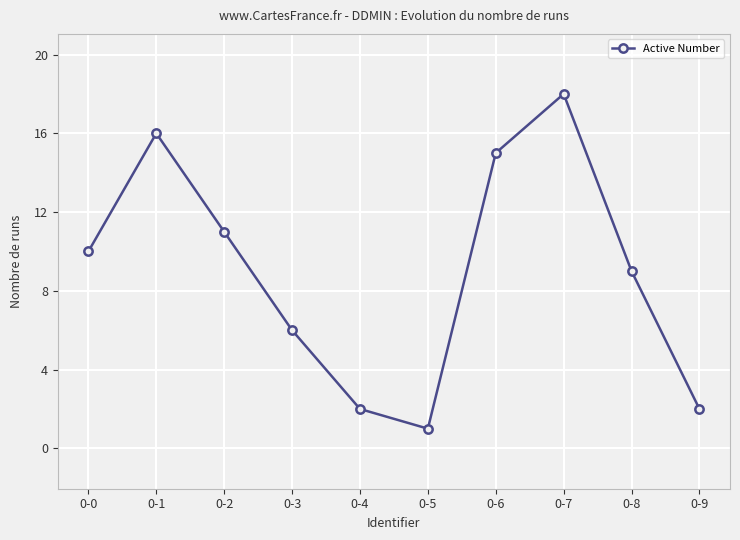

Reading left to right, transcribe all the data shown in this chart.

10	16	11	6	2	1	15	18	9	2